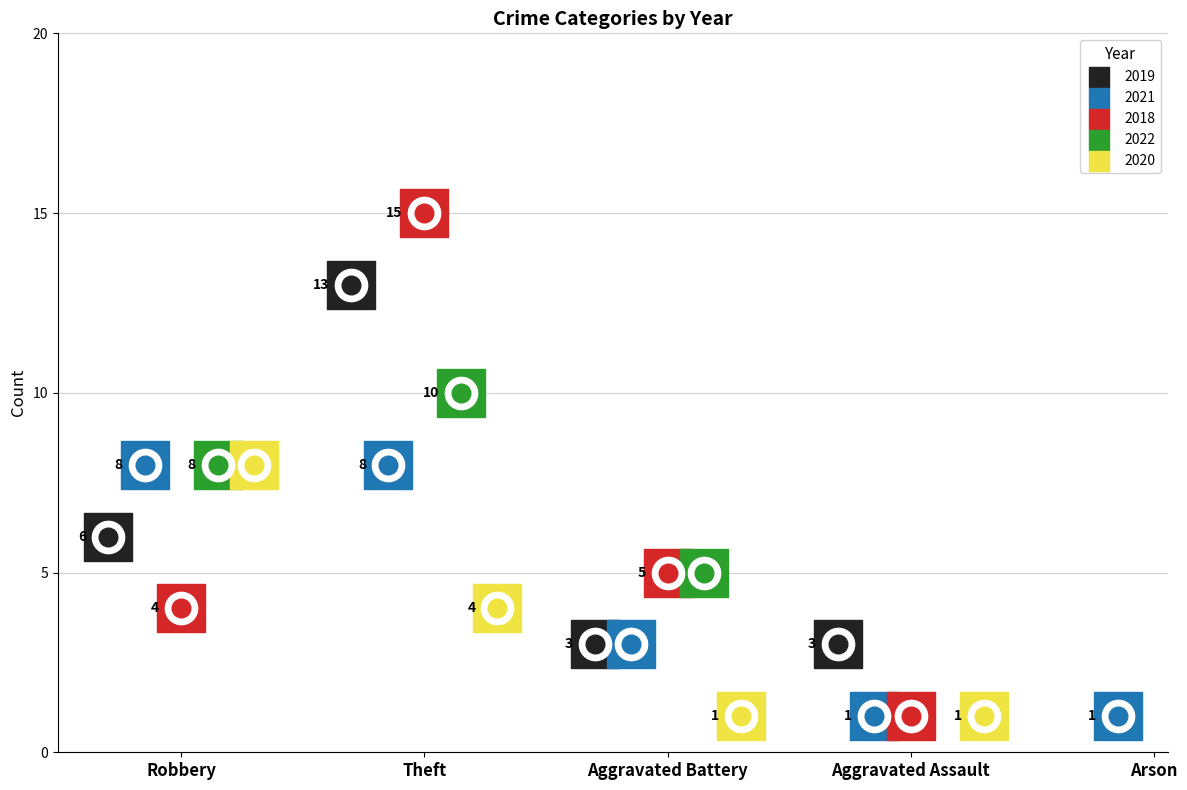

Which series contains the highest Y value?

2018